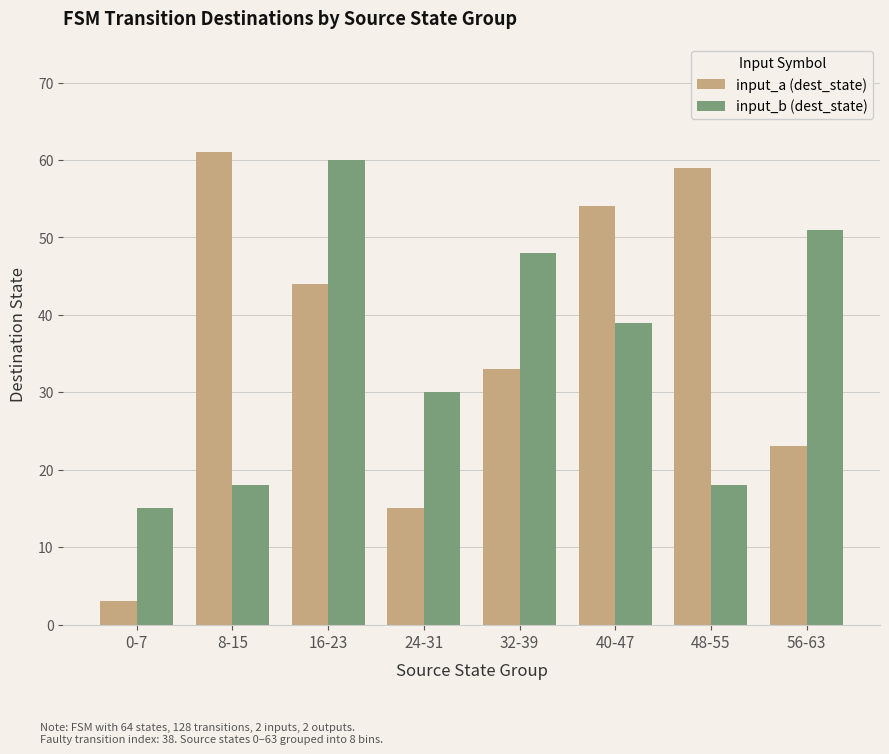

What is the sum of the input_b (dest_state) values at 16-23 and 8-15?

78